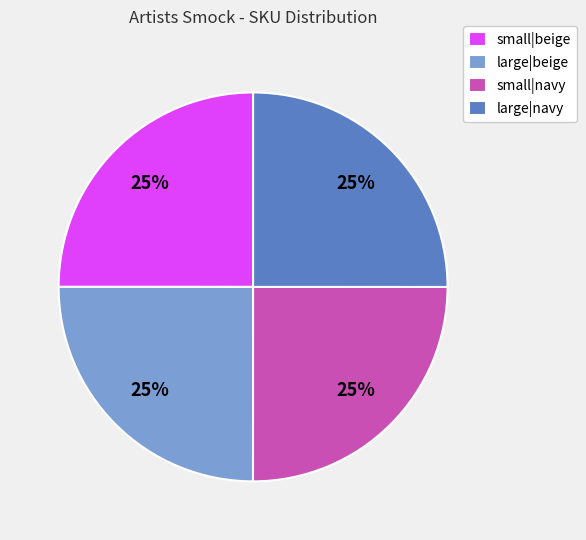

Approximately how many times larger is the value at small|beige compared to large|beige?

1.0